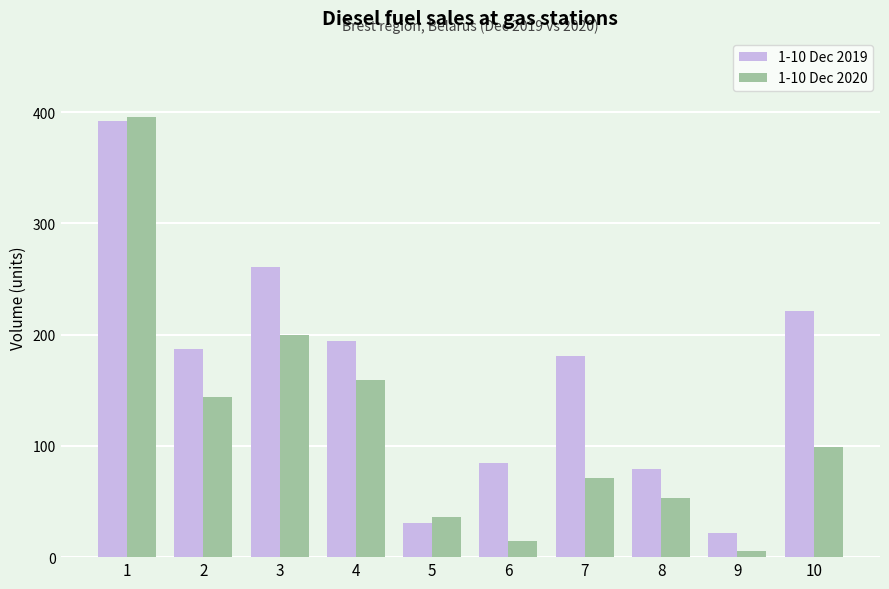

Are the bars grouped side by side (vs. stacked)?

Yes